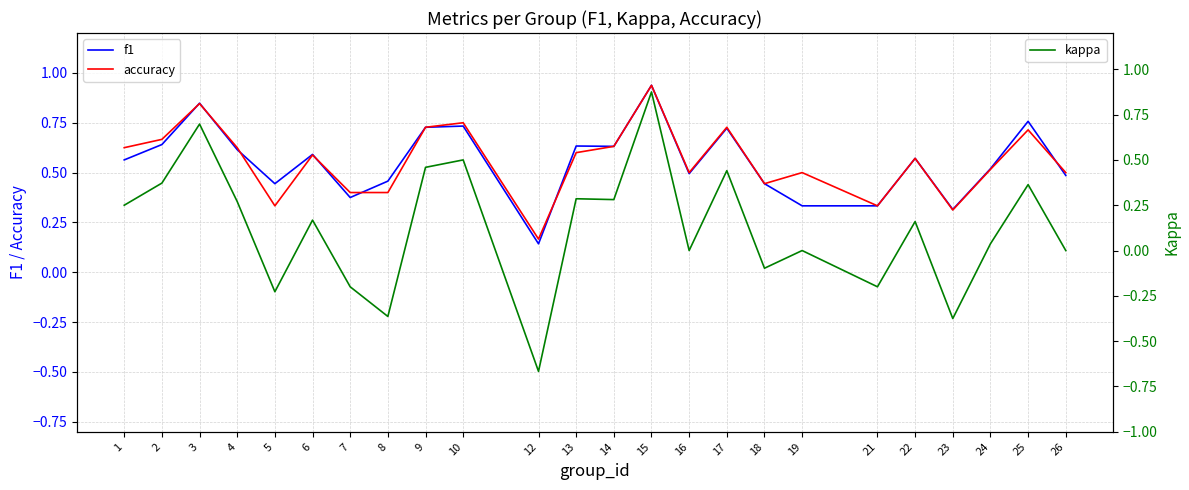

In accuracy, how many points are lower than both neighbors (excluding endpoints)?

6